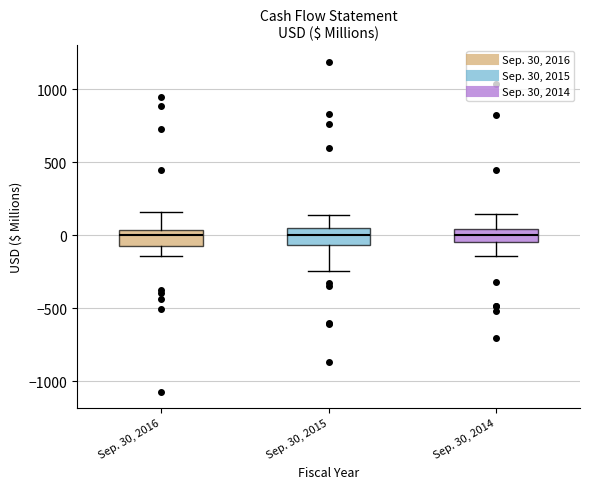

Where does the lower whisker of the box for Sep. 30, 2014 end on the y-axis? The values are not printed on the chart, so give them approximately, as read against the axis.

-150